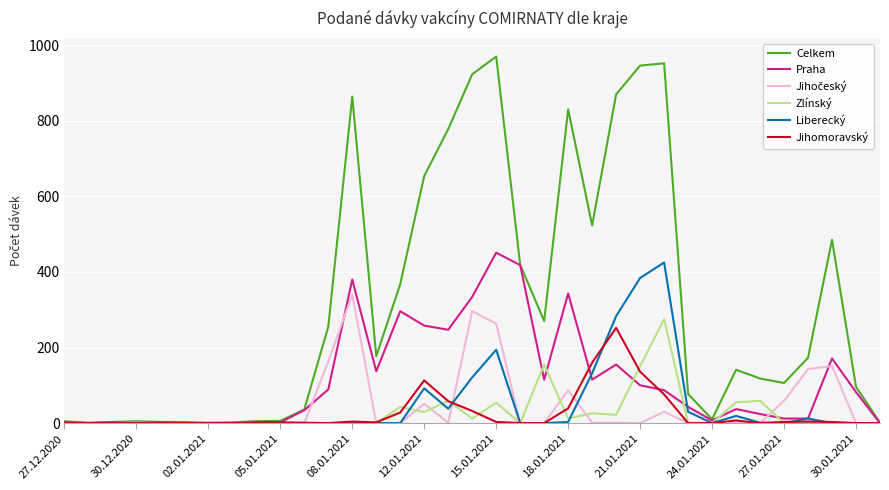

What is the maximum value shown in the chart?

970